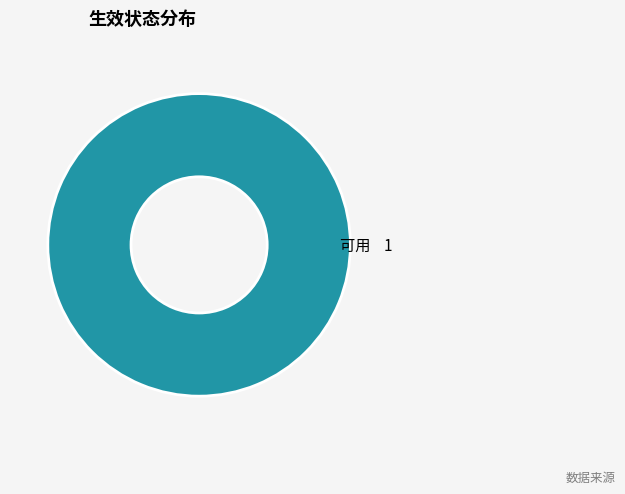

Does any single category account for the majority?

Yes